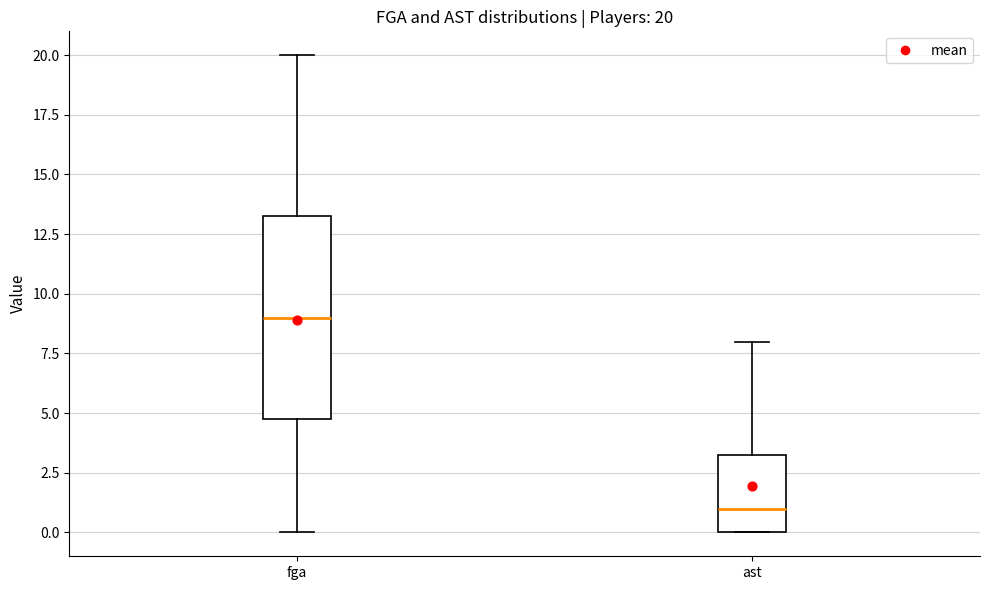

Comparing the boxes themselves (not the whiskers), which one is the tallest?

fga